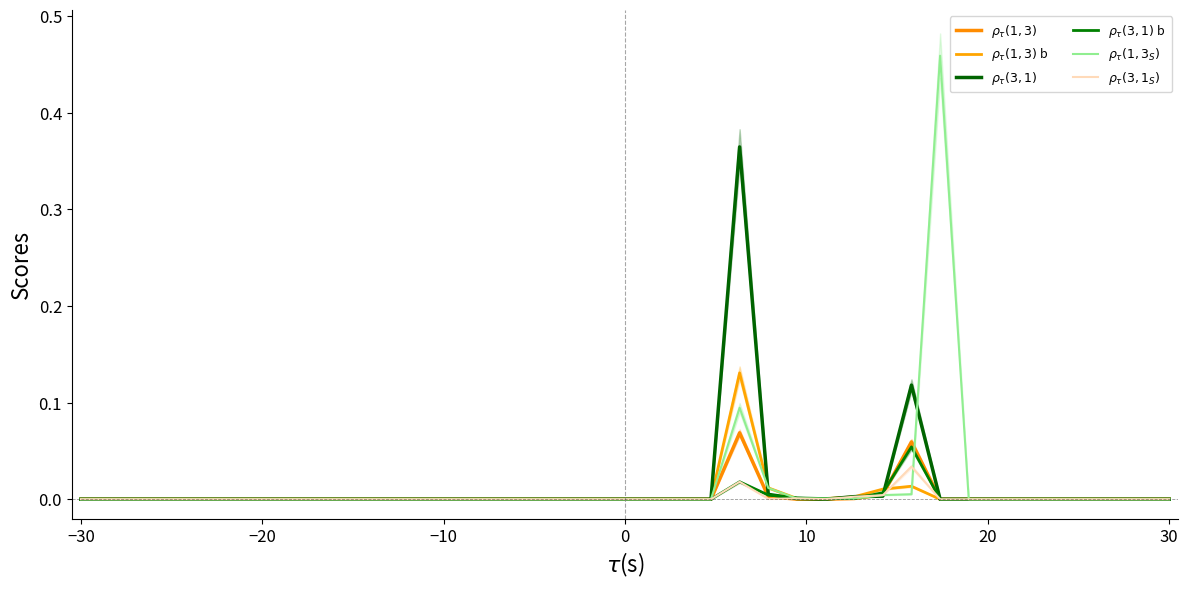

In $\rho_\tau(1,3_S)$, how many points are higher than both neighbors (excluding endpoints)?

3